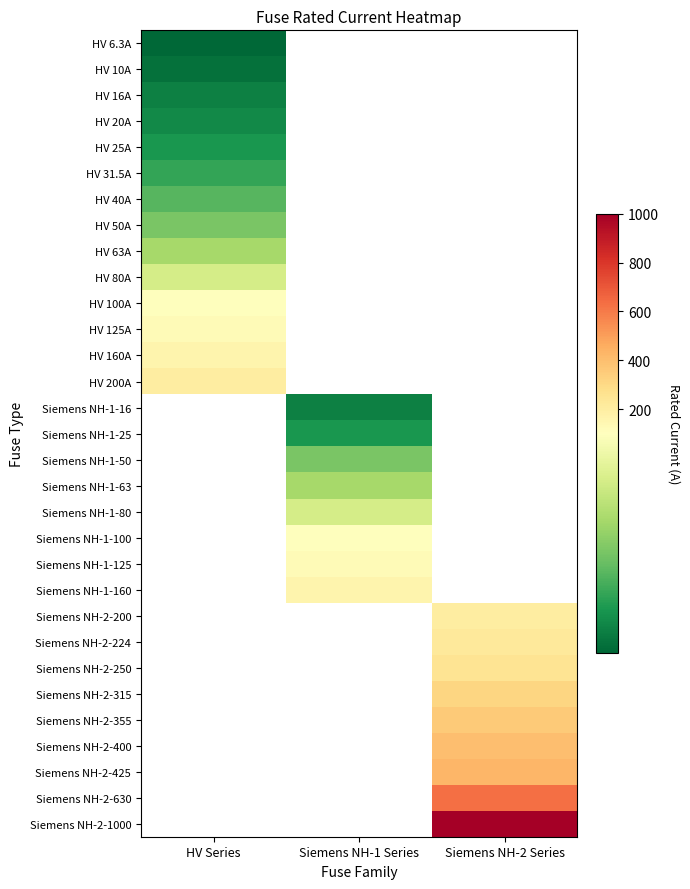

What is the smallest value displayed?

6.3